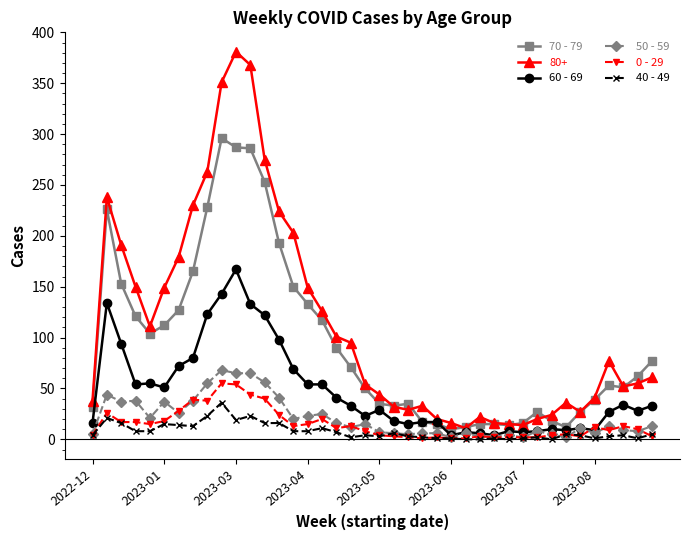

Count the number of data series in this chart.

6